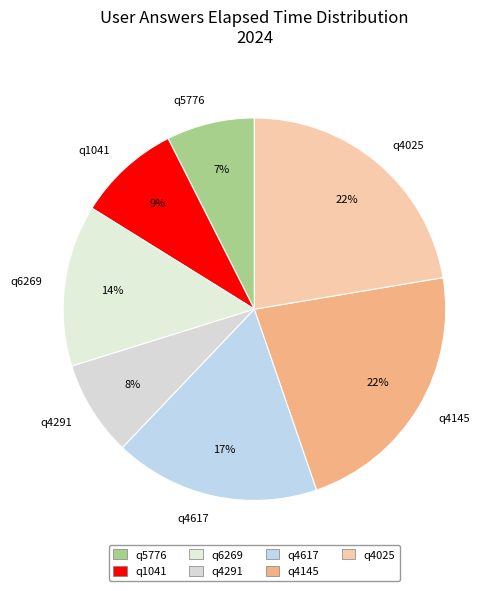

Count the number of slices in the pie.

7